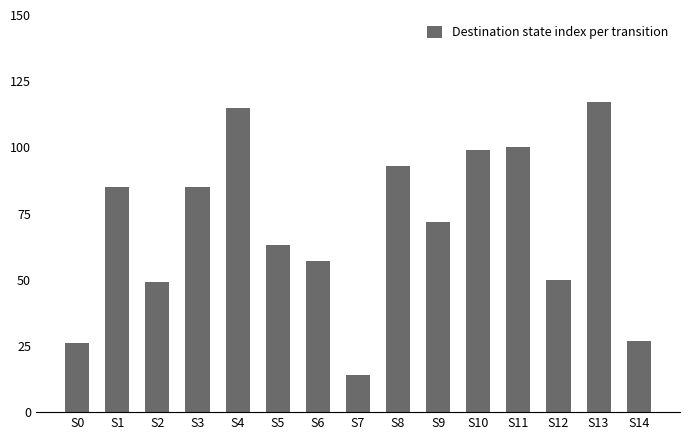

True or false: the data shows 93 at S8.

True